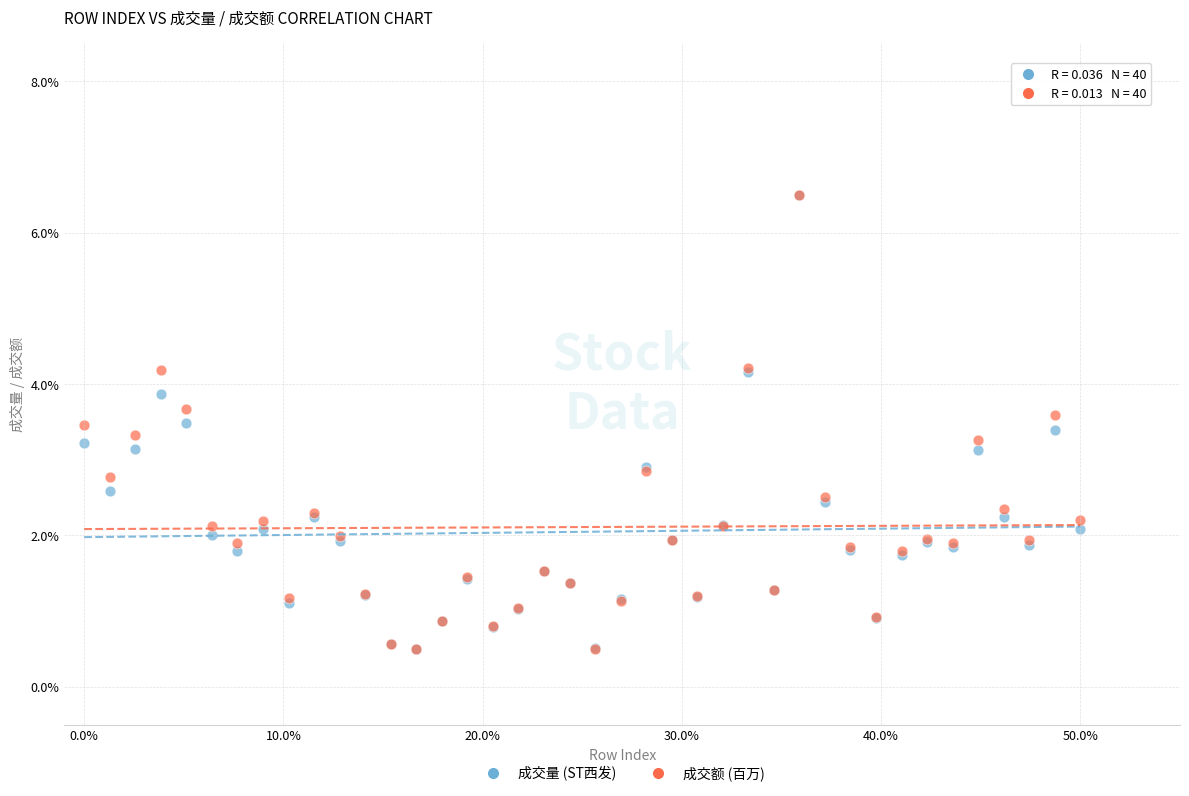

What are all the series names shown in the legend?

成交量 (ST西发), 成交额 (百万)